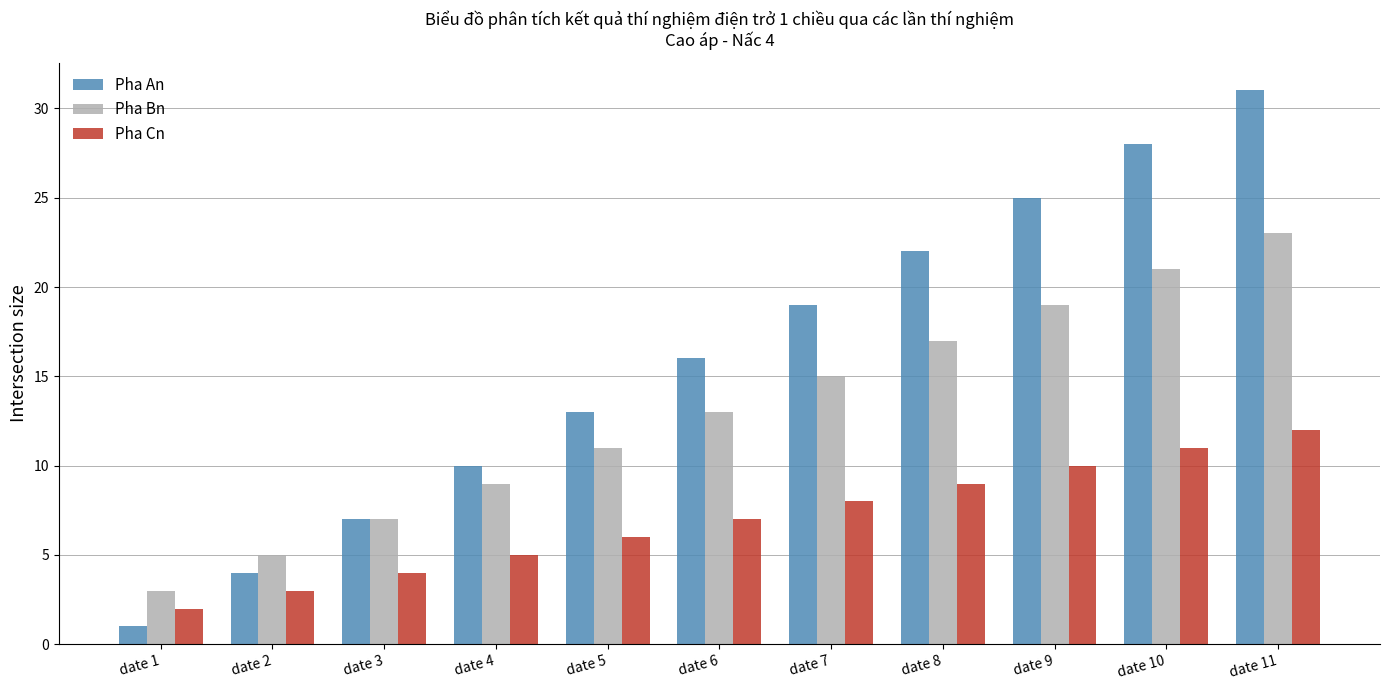

Are the bars grouped side by side (vs. stacked)?

Yes